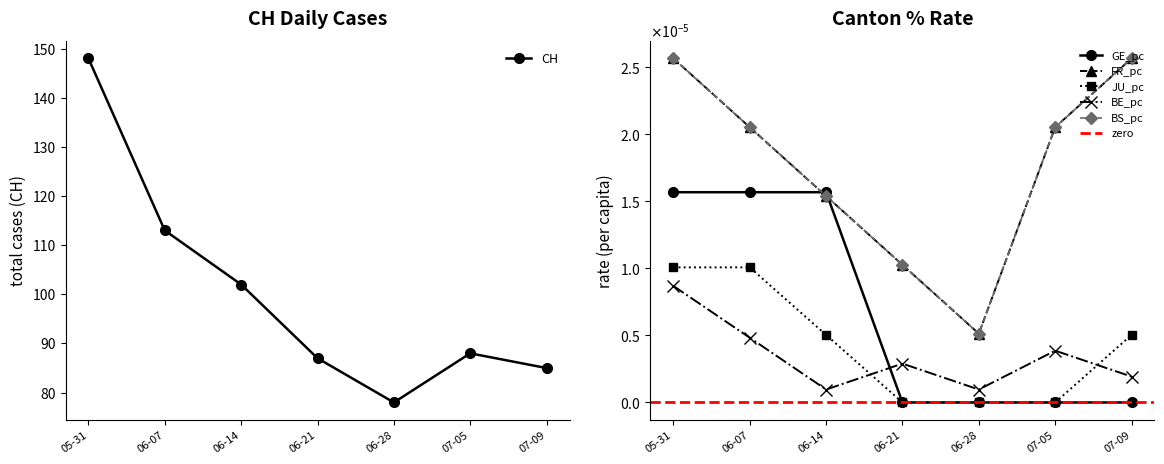

At which label does CH reach its peak?

05-31